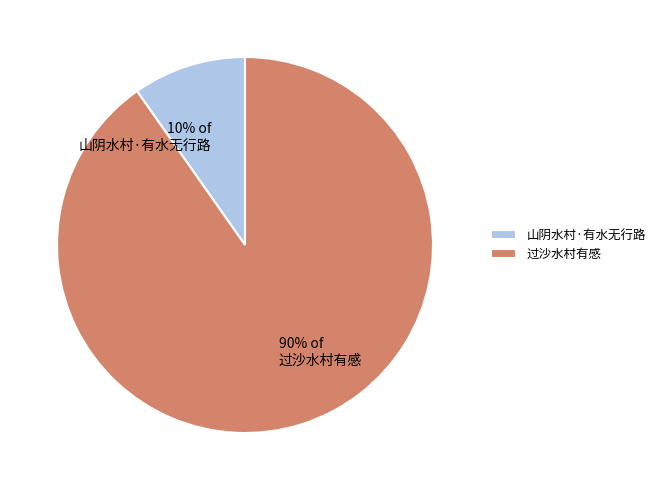

Rank the categories by value from lowest to highest.

山阴水村·有水无行路, 过沙水村有感